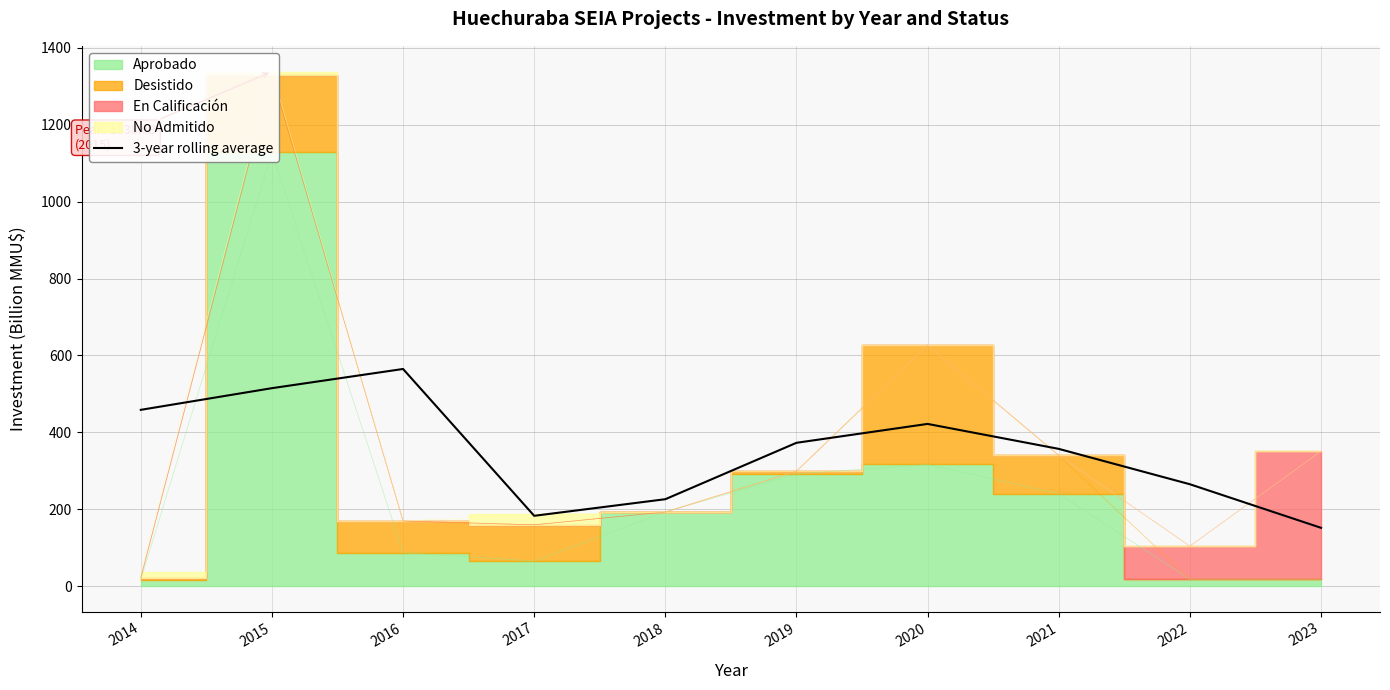

What is the minimum value shown in the chart?

151.5